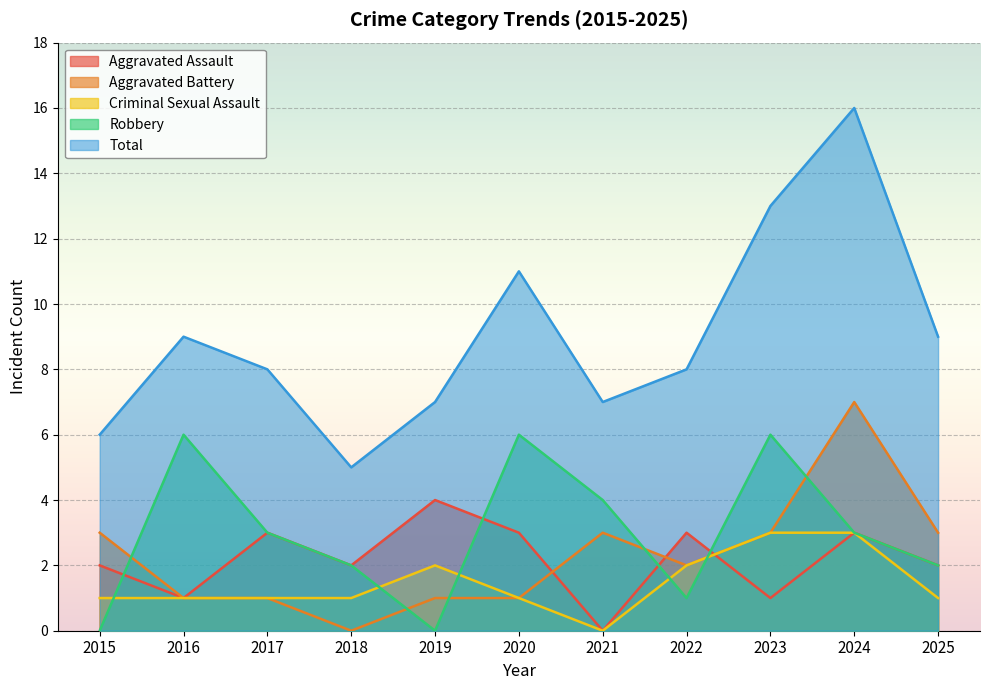

The Criminal Sexual Assault series shows 0 at 2017. True or false?

False